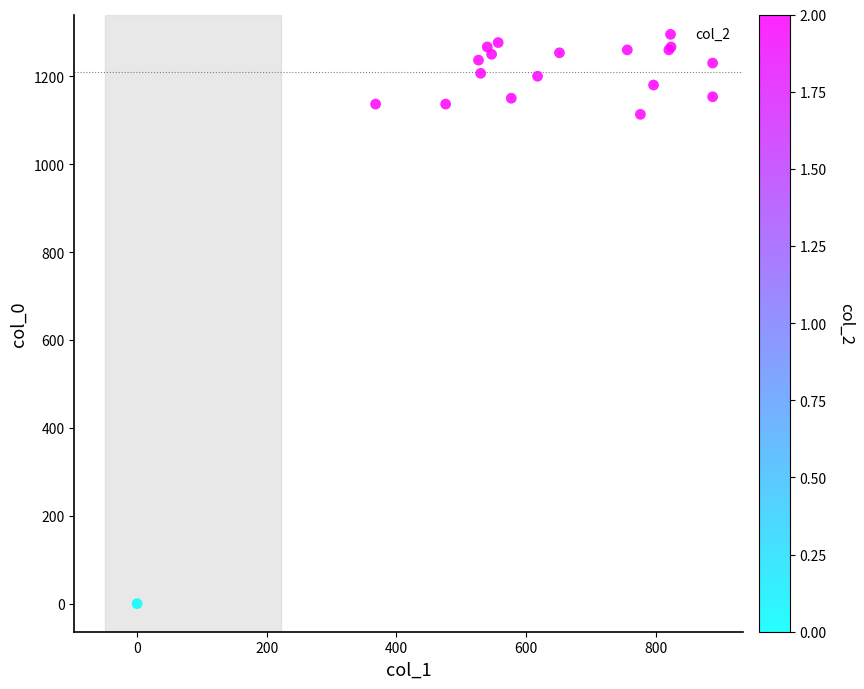

What Y value in the scatter plot is closest to 638?

1113.3